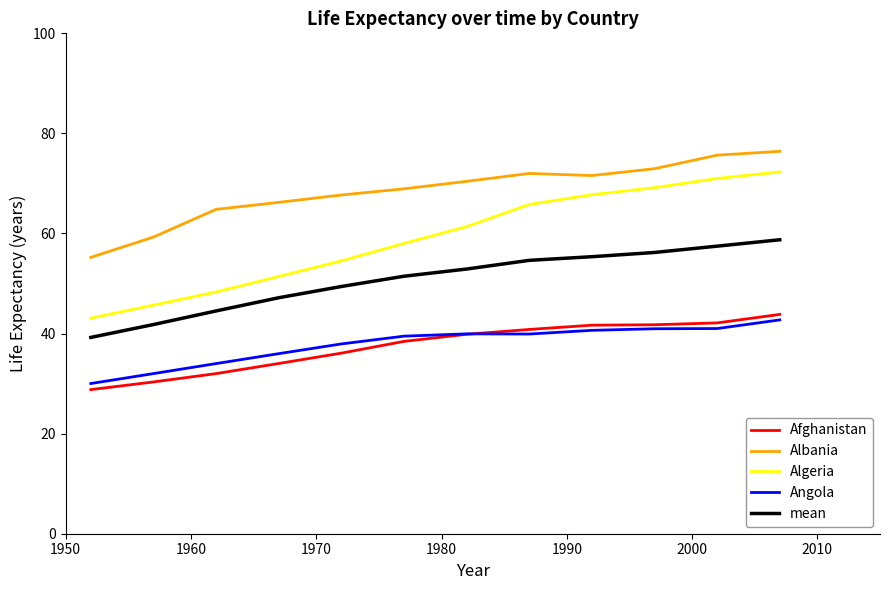

Which series has the widest spread of values?

Algeria